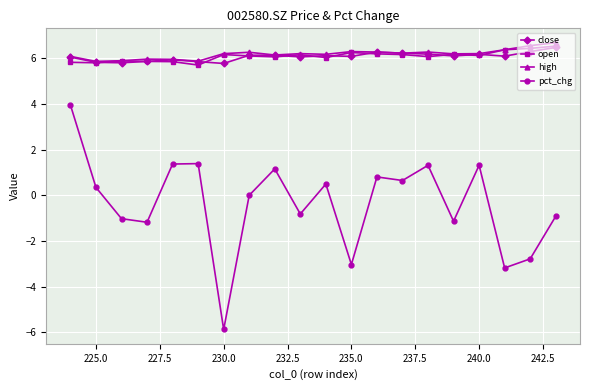

Which series has the largest range (max minus min)?

pct_chg